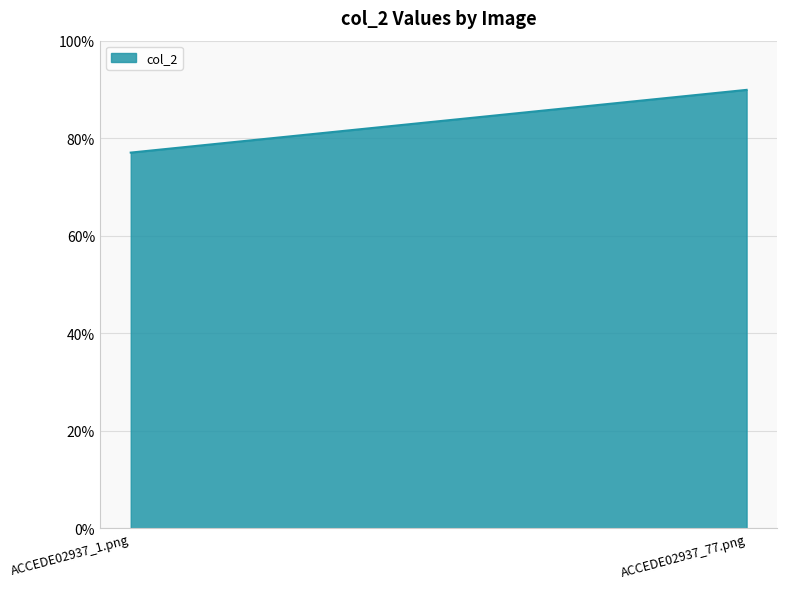

Rank the categories by value from highest to lowest.

ACCEDE02937_77.png, ACCEDE02937_1.png